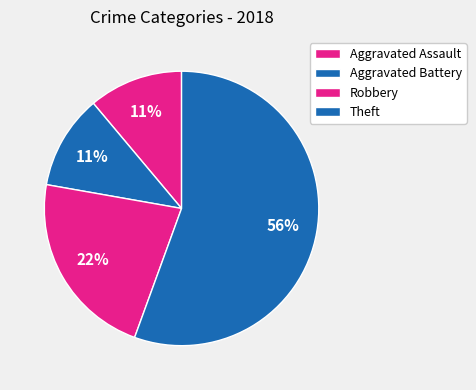

How many segments does this pie chart have?

4